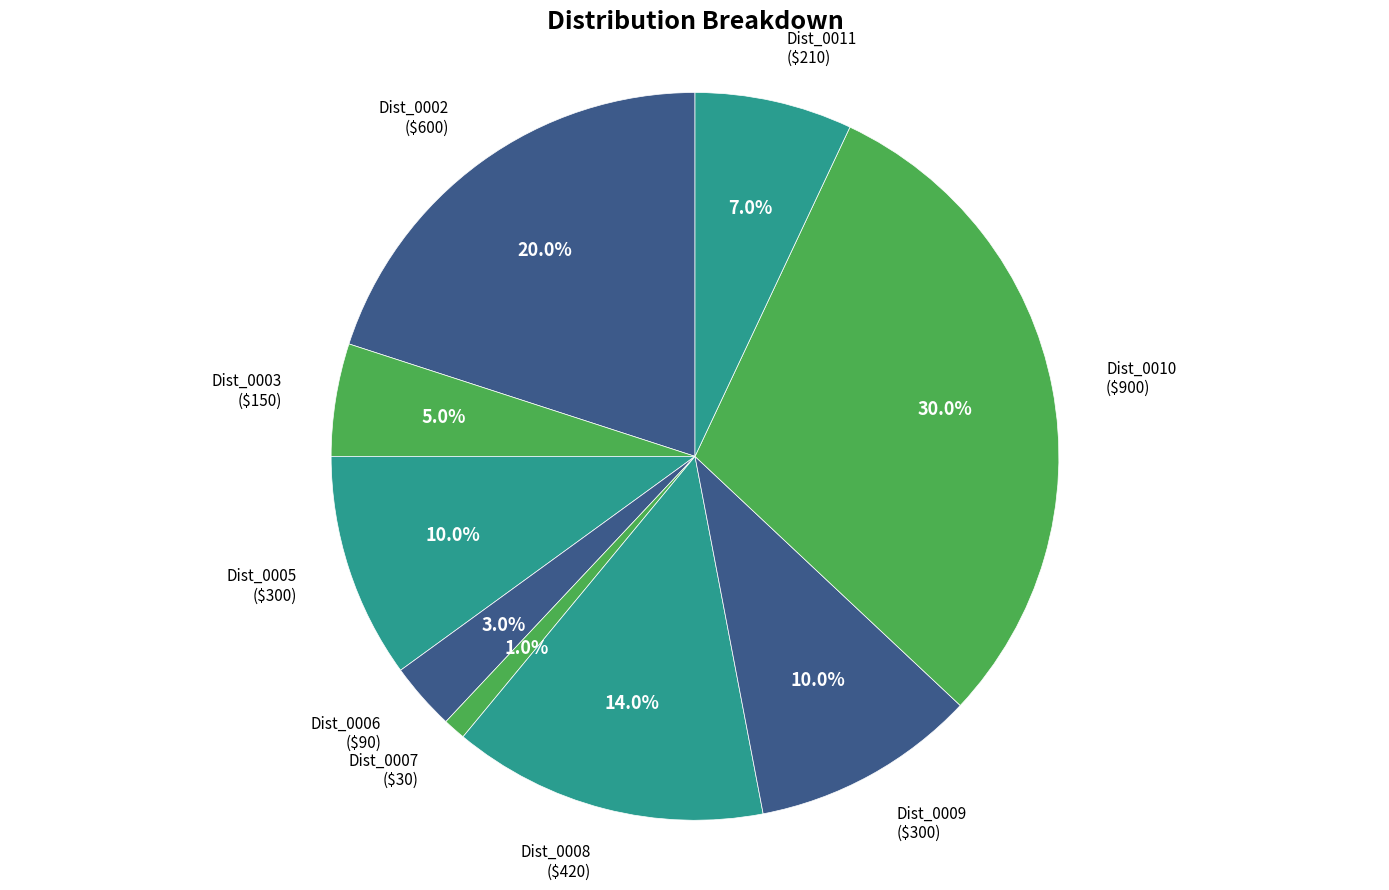

To the nearest percent, what is the difference between the largest and smallest slice percentages?

29%